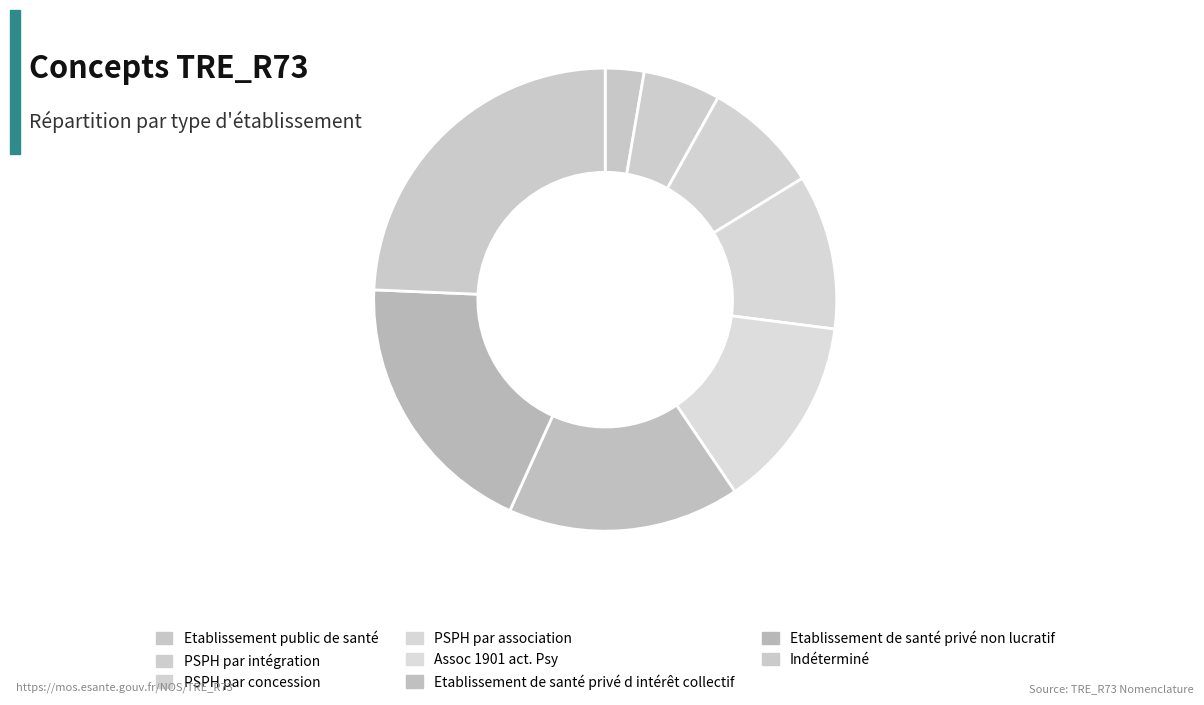

The Etablissement de santé privé d intérêt collectif slice represents 23% of the pie. True or false?

False